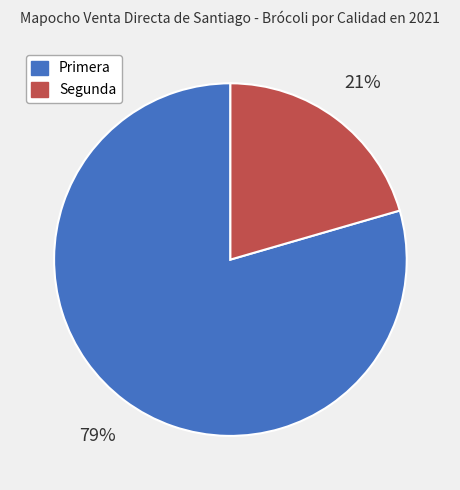

Approximately how many times larger is the value at Segunda compared to Primera?

0.3